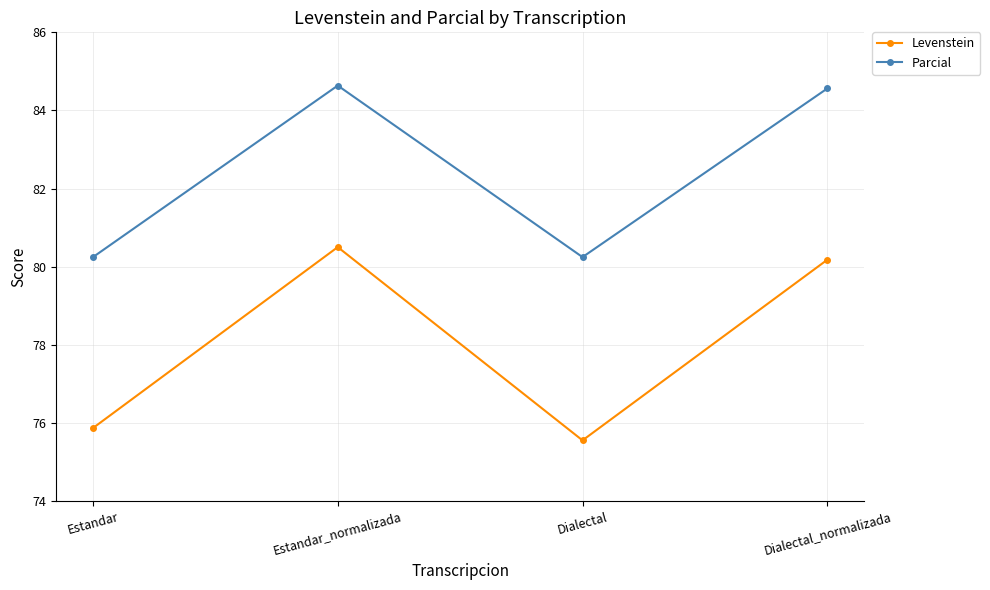

What is the total value across all series at Dialectal?

155.8